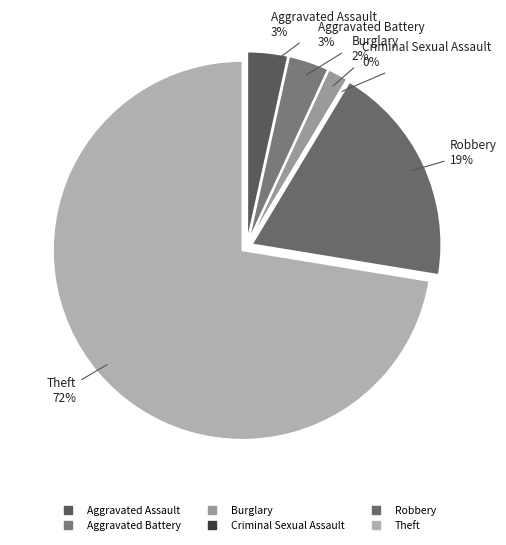

To the nearest percent, what is the combined percentage of Robbery and Theft?

91%